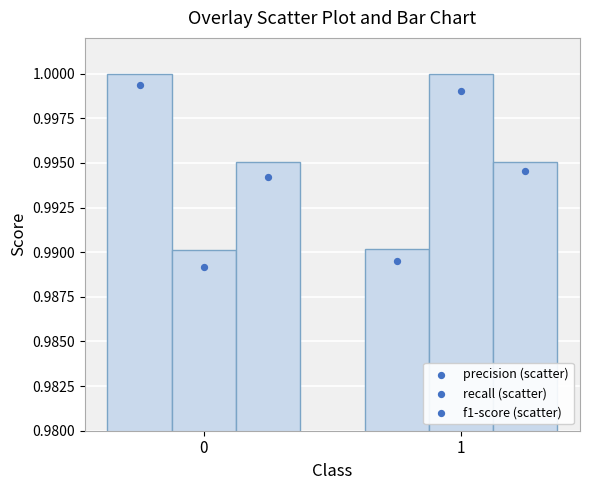

Which series has the largest total across all categories?

precision